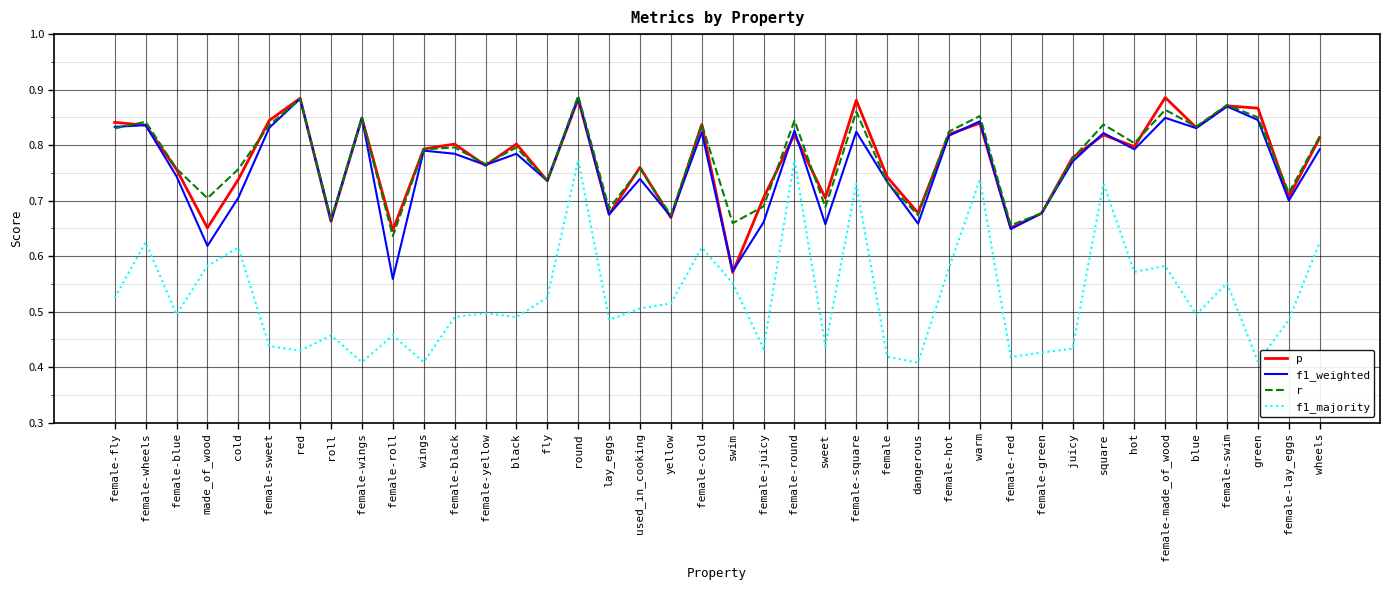

At which category is the sum across all series the highest?

round